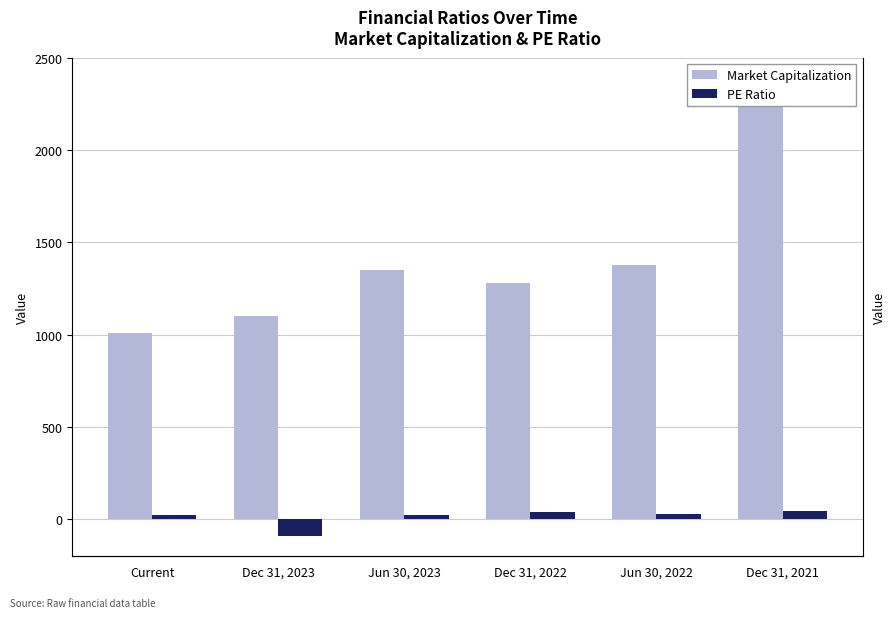

At which category does the chart reach its peak across all series?

Dec 31, 2021